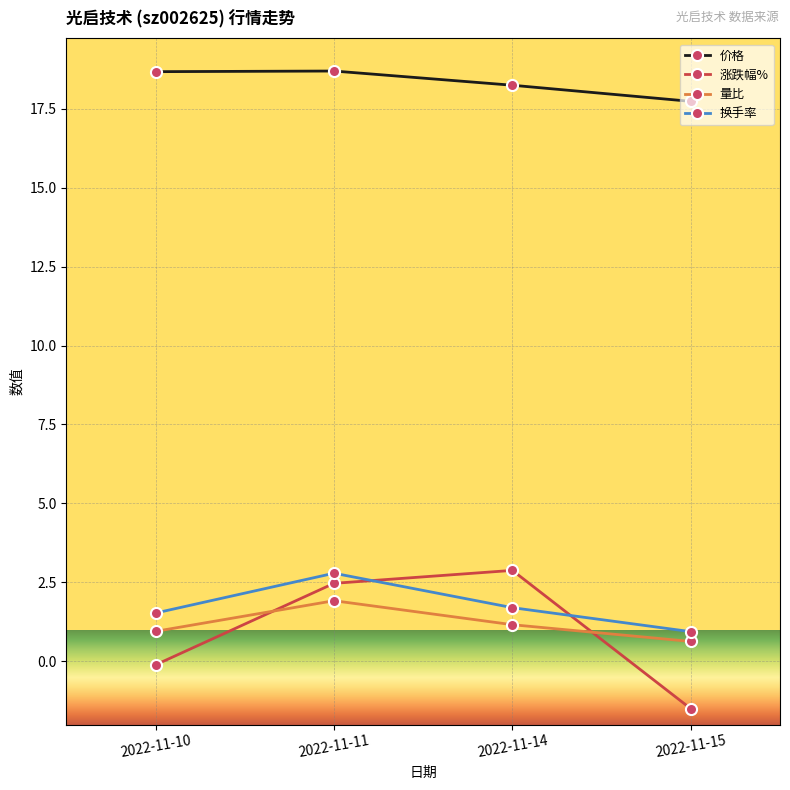

At which label does 价格 reach its minimum?

2022-11-15